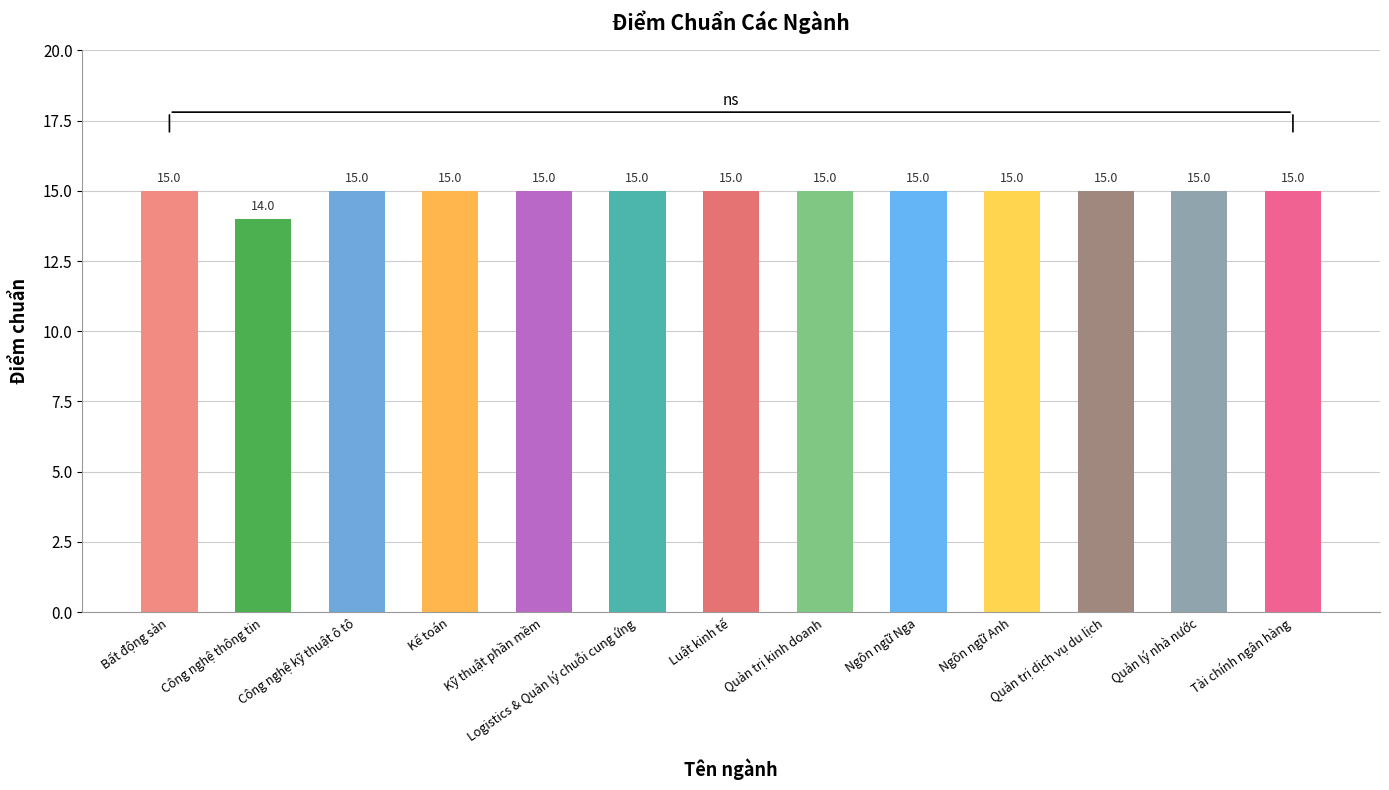

What is the label of the 7th bar from the left?

Luật kinh tế